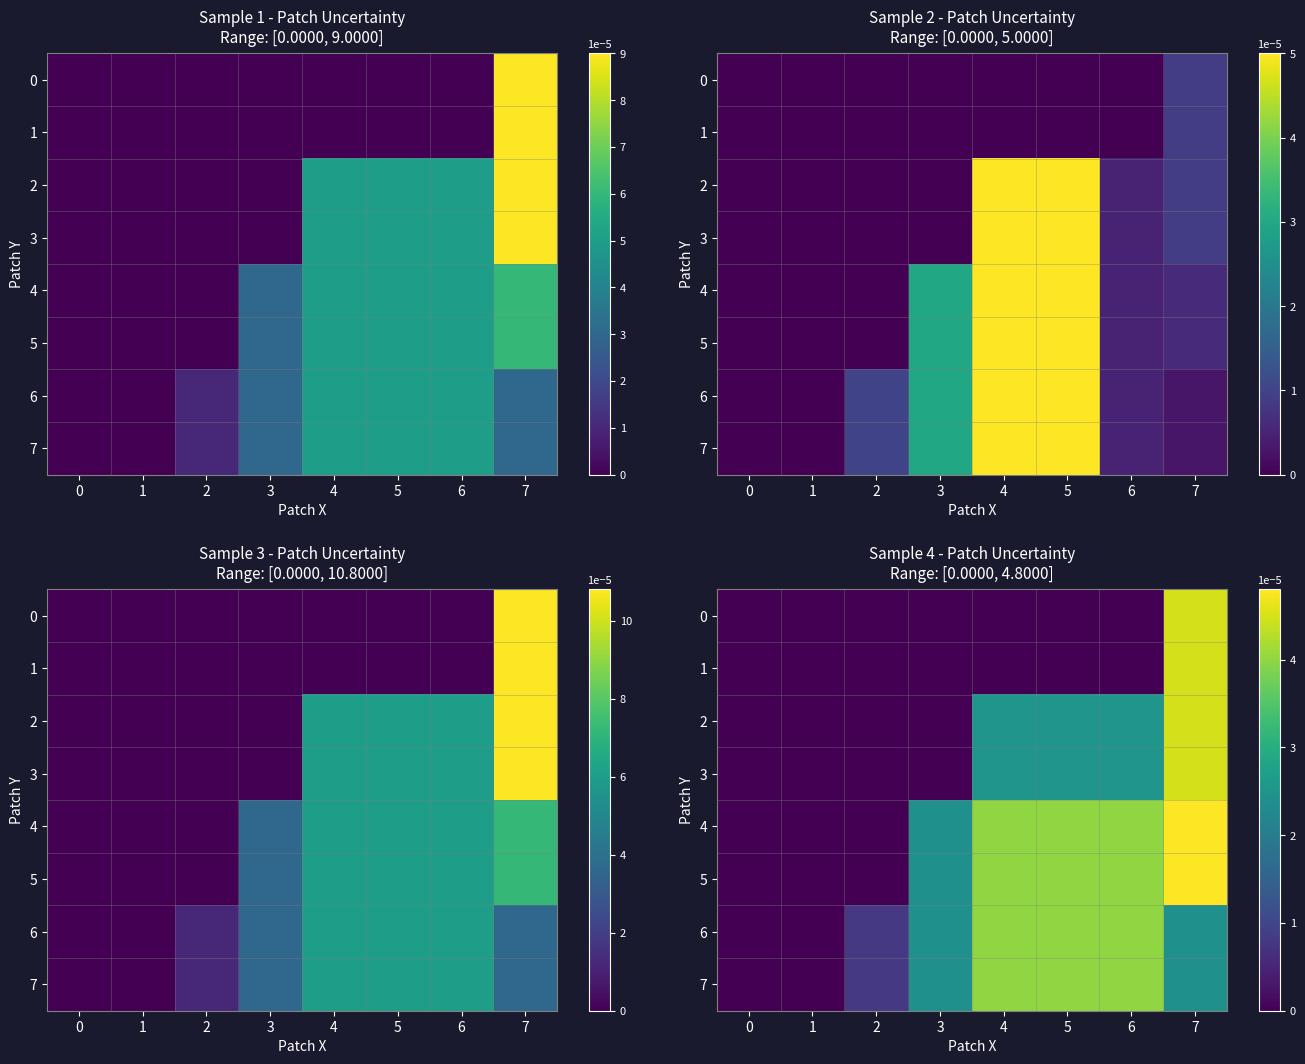

Which label corresponds to the largest value in the chart?

7